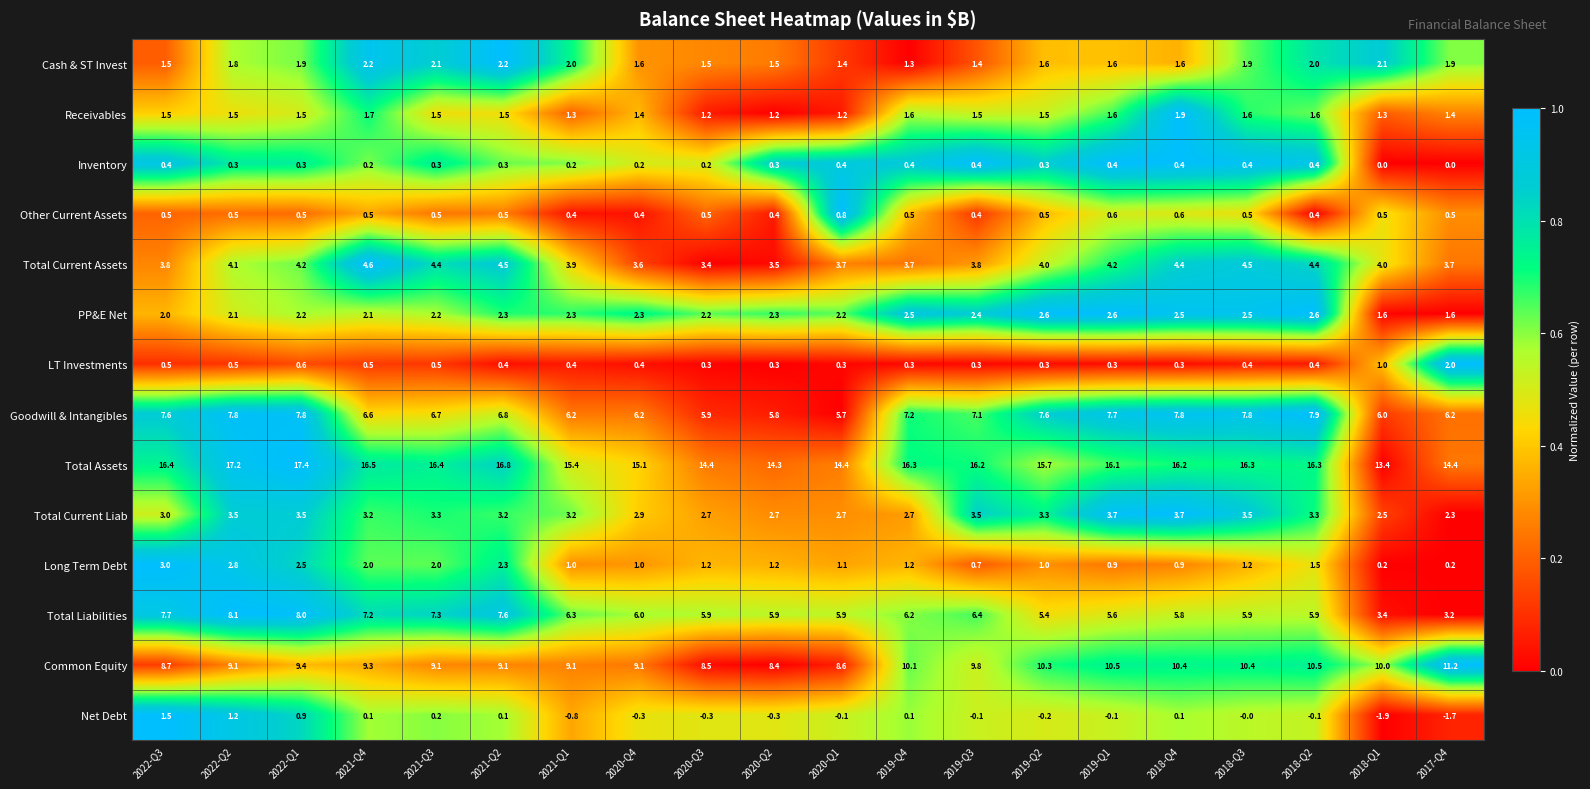

Is it true that Cash & ST Invest equals 0.8 at 2019-Q3?

False